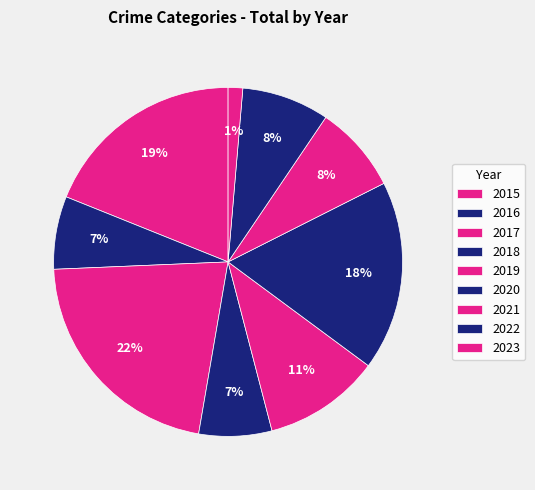

To the nearest percent, what is the combined percentage of 2019 and 2021?

19%